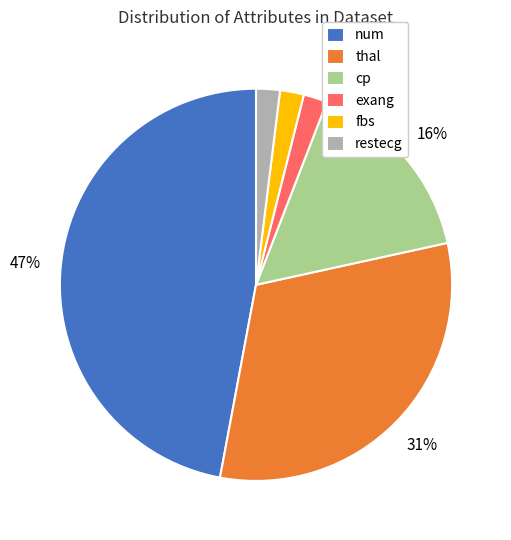

To the nearest percent, what is the average slice percentage?

17%